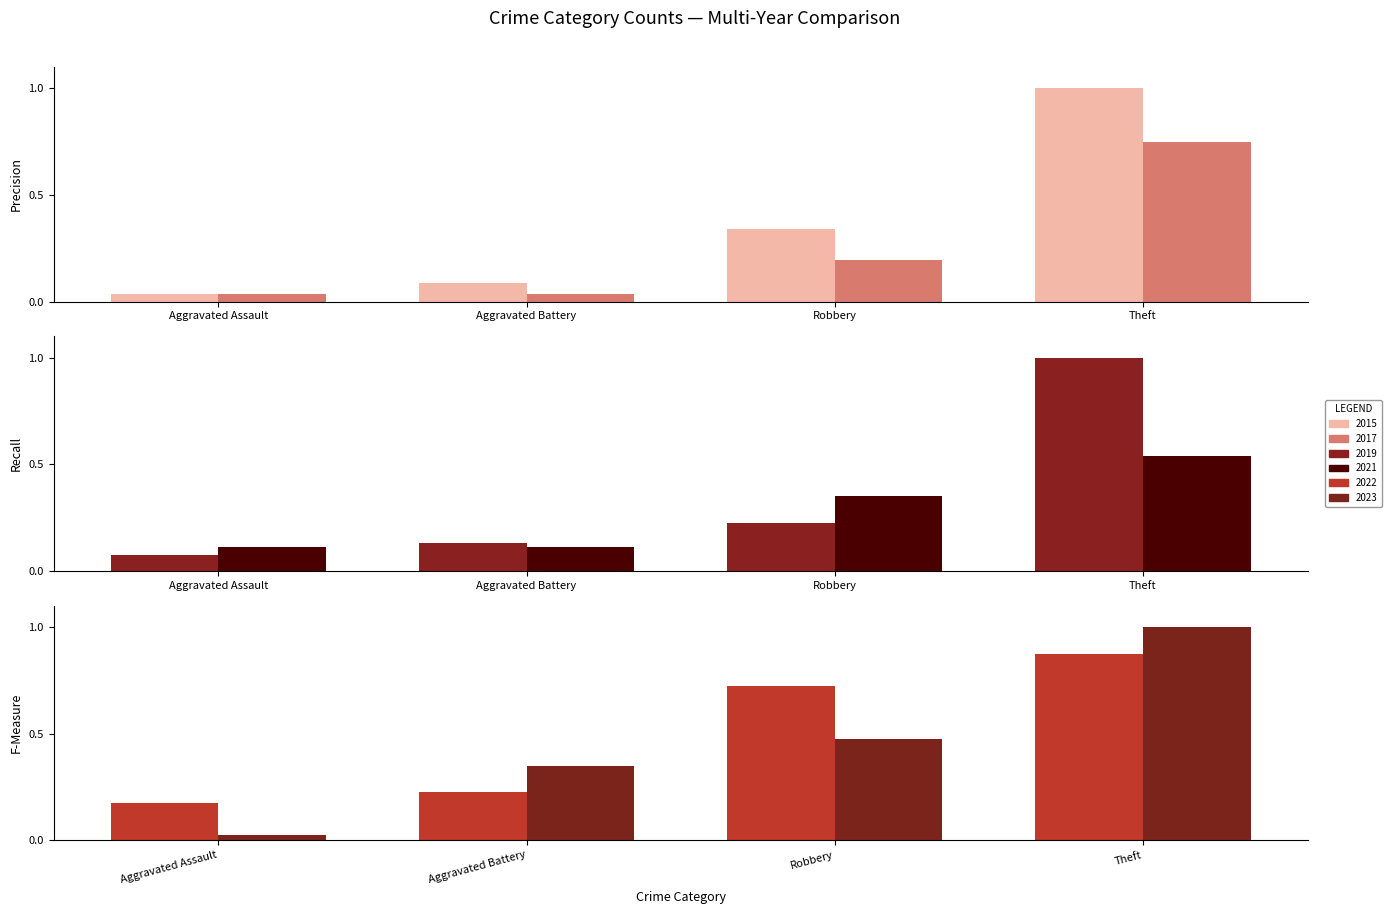

What is the value of the 2017 bar at the 4th from the left?

0.8